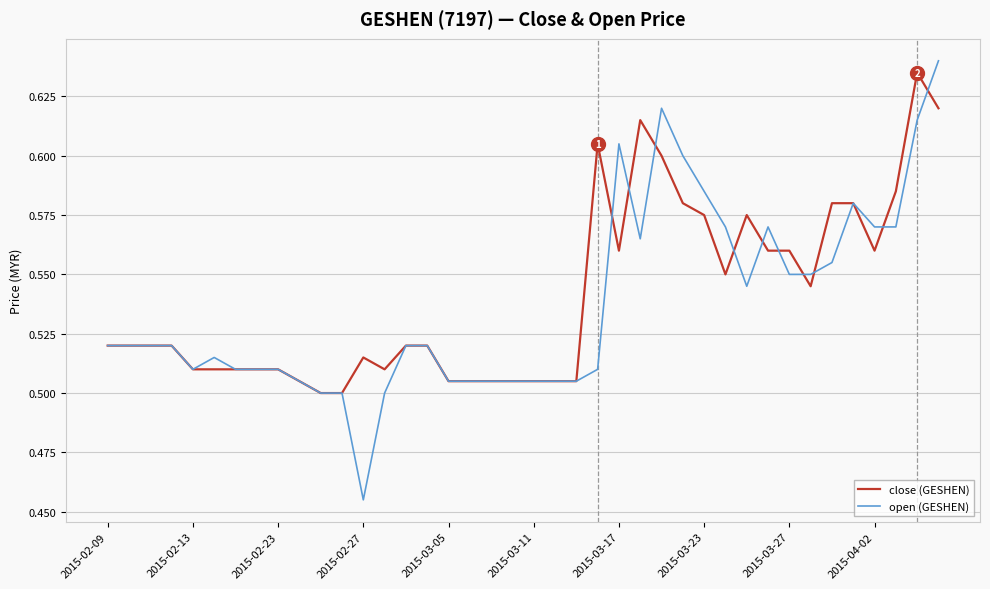

Which series has the widest spread of values?

open (GESHEN)